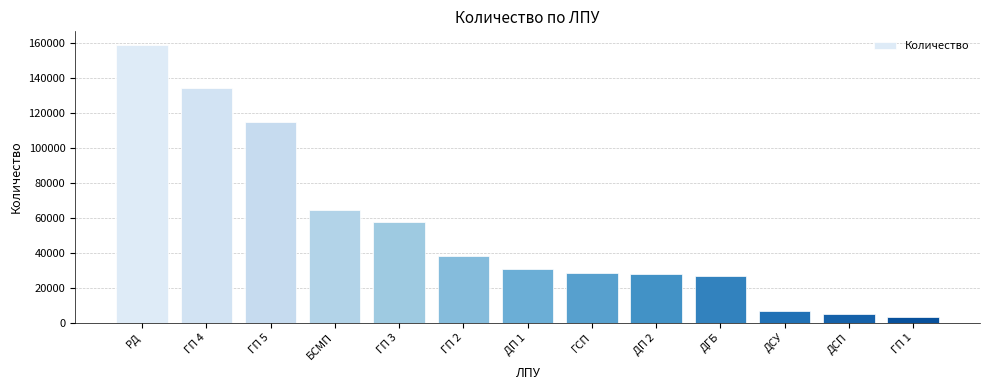

Reading left to right, extract all data points from this chart.

158527	134005	114680	64240	57614	37901	30686	28593	27597	26665	6805	4740	2979